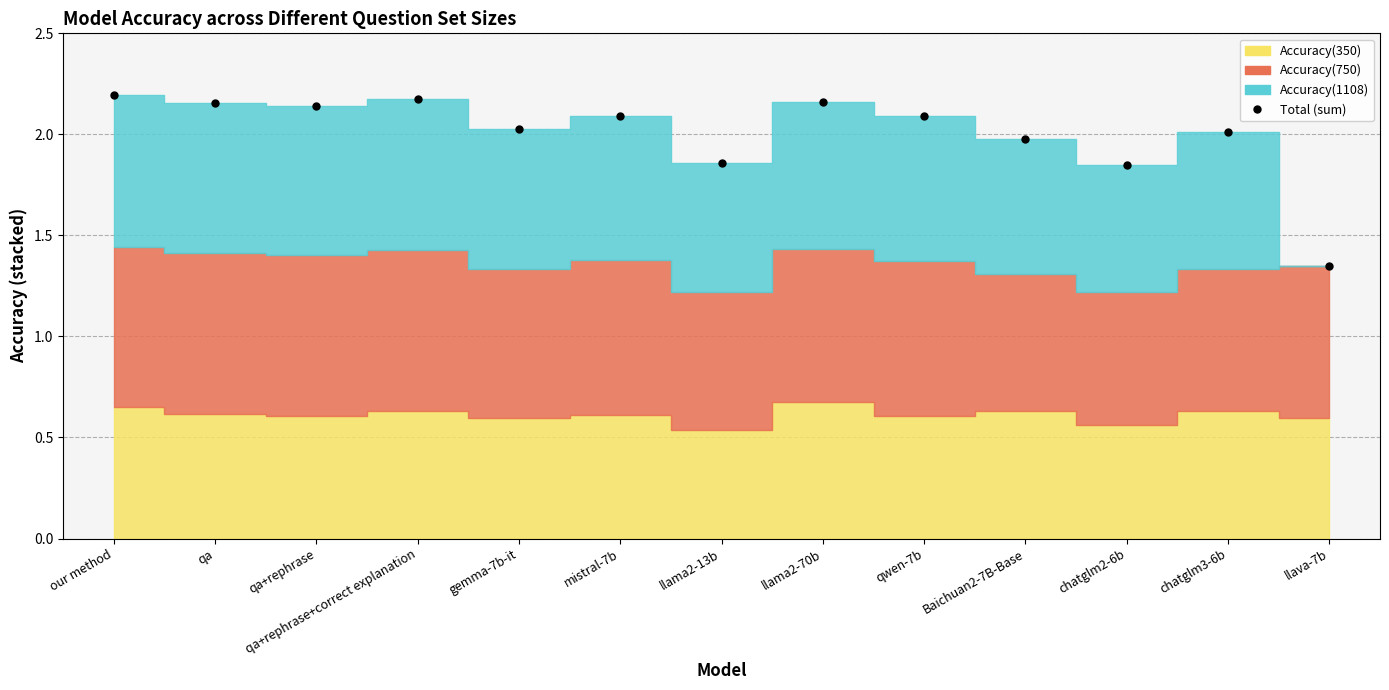

List the labels in order of value, largest first.

our method, qa+rephrase+correct explanation, llama2-70b, qa, qa+rephrase, mistral-7b, qwen-7b, gemma-7b-it, chatglm3-6b, Baichuan2-7B-Base, llama2-13b, chatglm2-6b, llava-7b